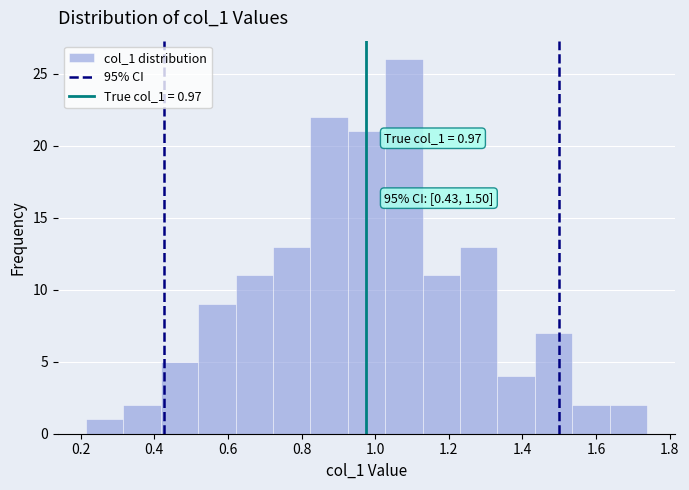

Which range on the x-axis has the tallest bar?

1.02 to 1.12